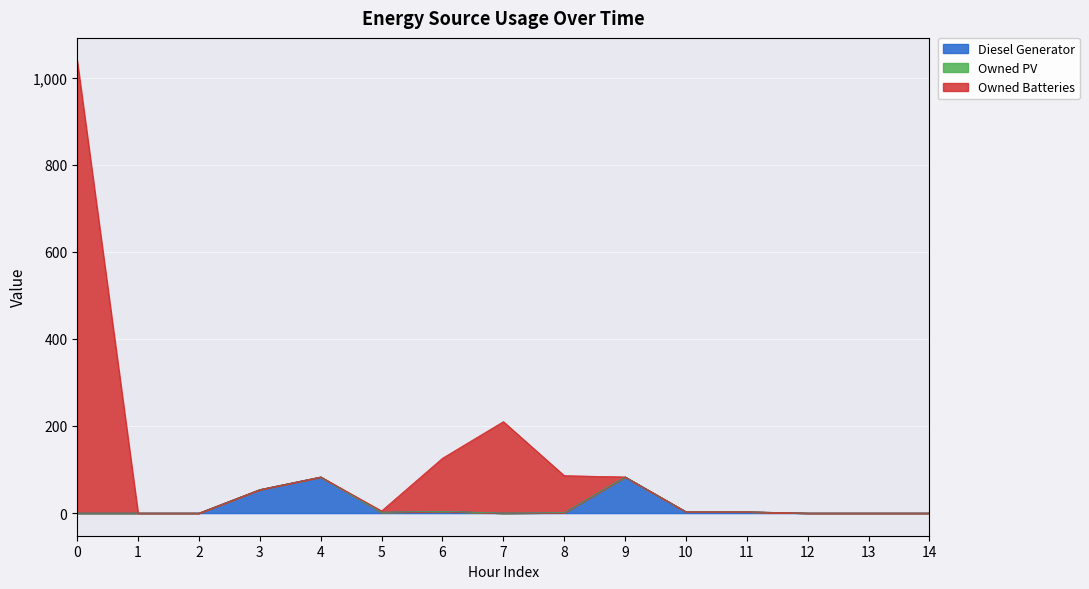

What is the maximum value for Diesel Generator?

83